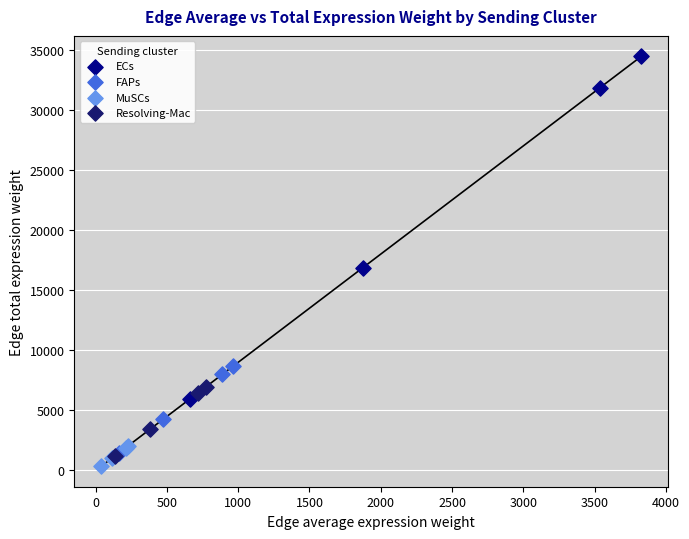

Which series has the widest spread of Y values?

ECs